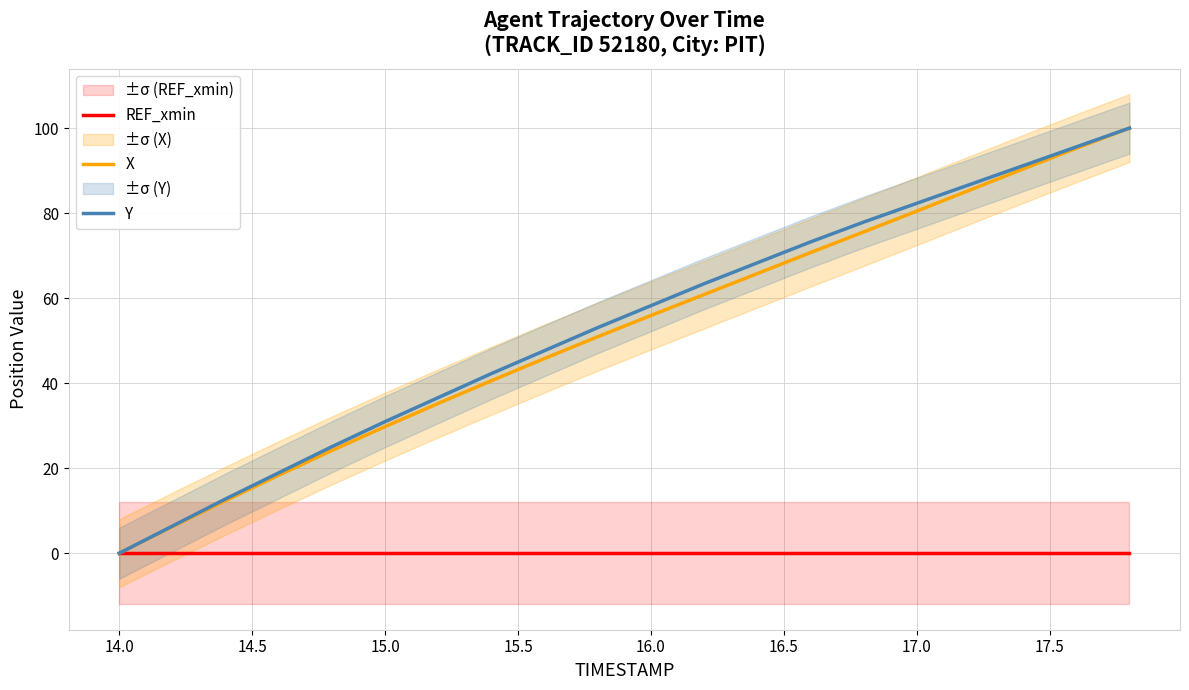

The value of Y at 16.0 is 58.2. True or false?

True